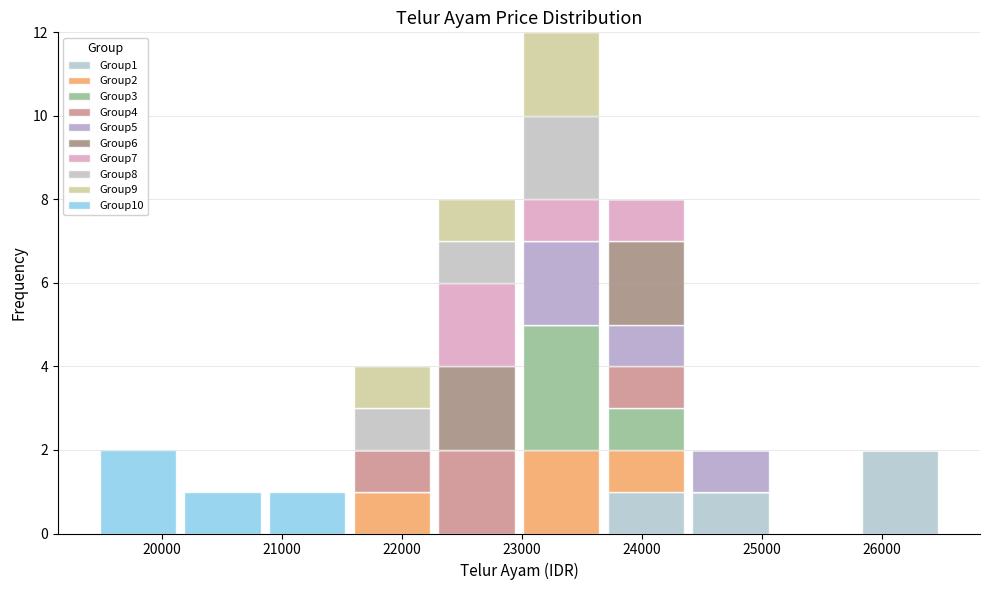

What is the total height of the stacked bar covering 25800 to 26500 on the x-axis? Neither the bar edges nor the heights are printed on the chart, so give them approximately, as read against the axes.

2